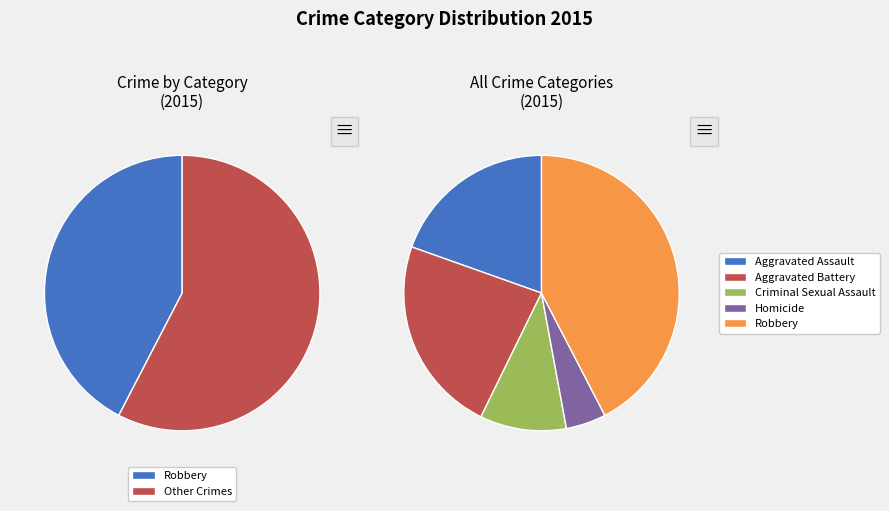

Approximately how many times larger is the value at Aggravated Assault compared to Robbery?

0.5